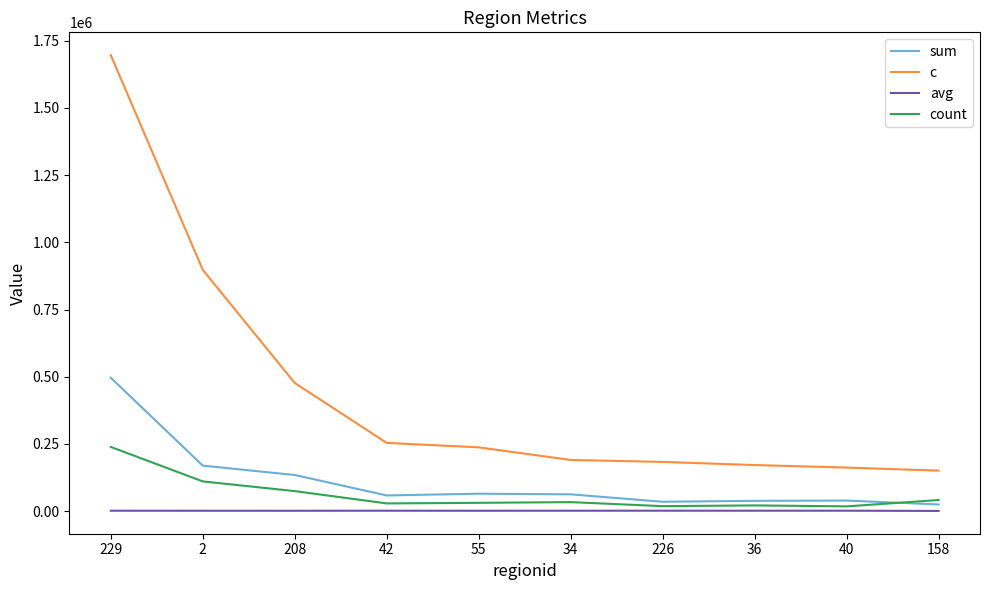

Which series changed the most between 2 and 42?

c